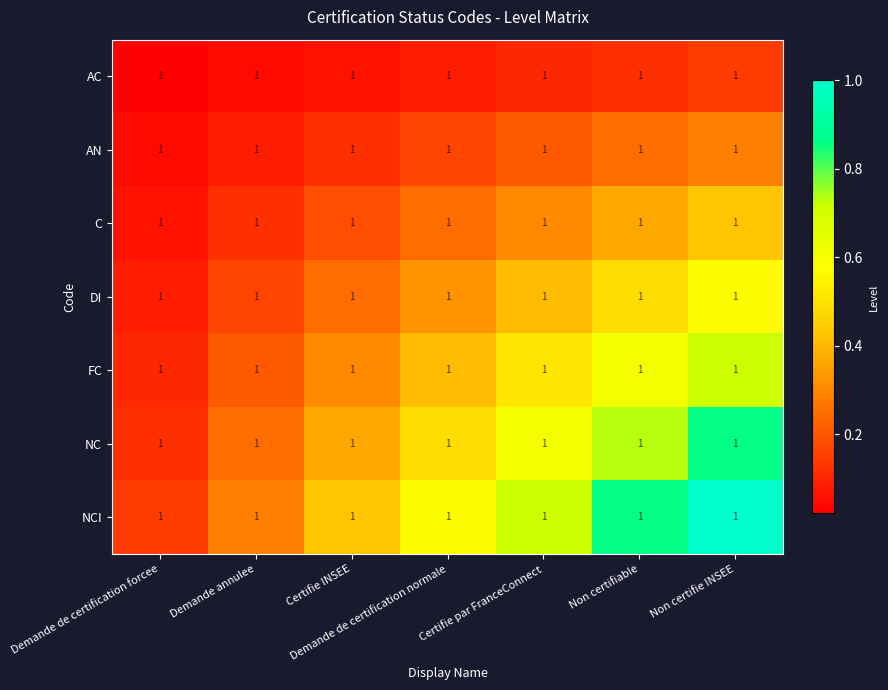

Which series has the widest spread of values?

NCI